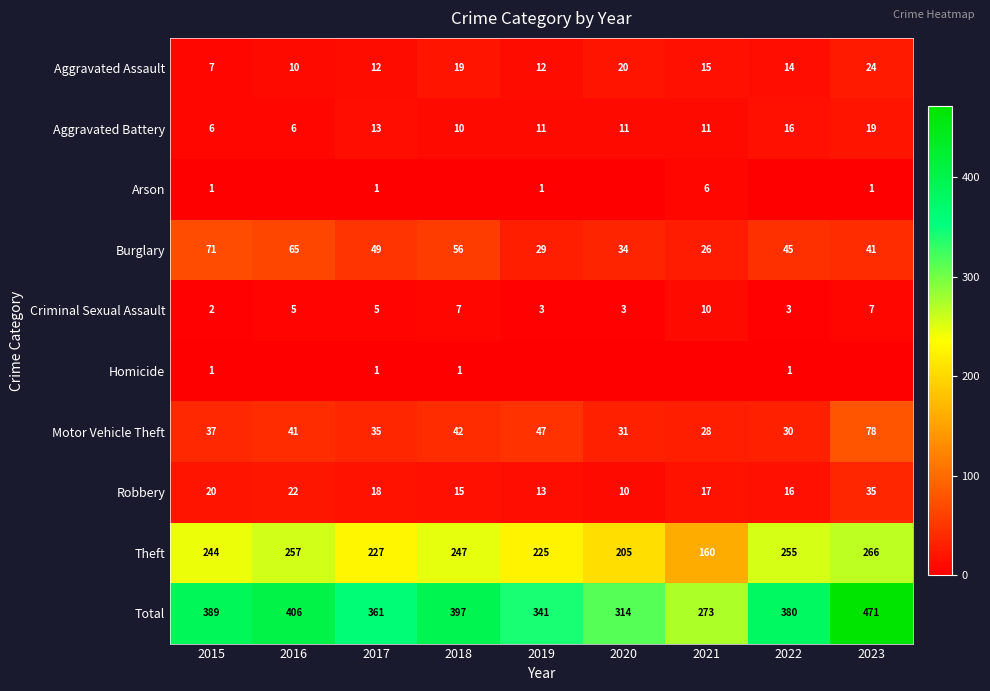

What is the difference between the second highest and second lowest values in the Motor Vehicle Theft series?

17